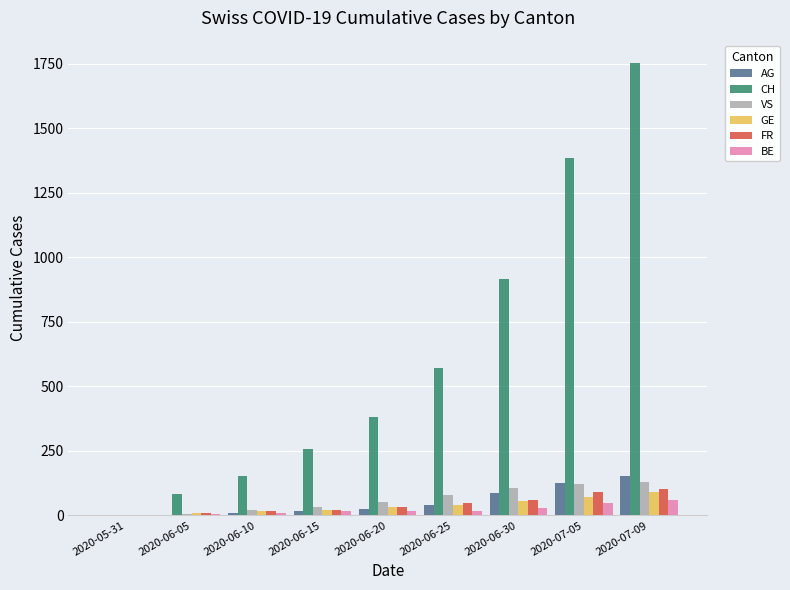

Count the number of categories in the chart.

9